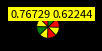

How many segments does this pie chart have?

8